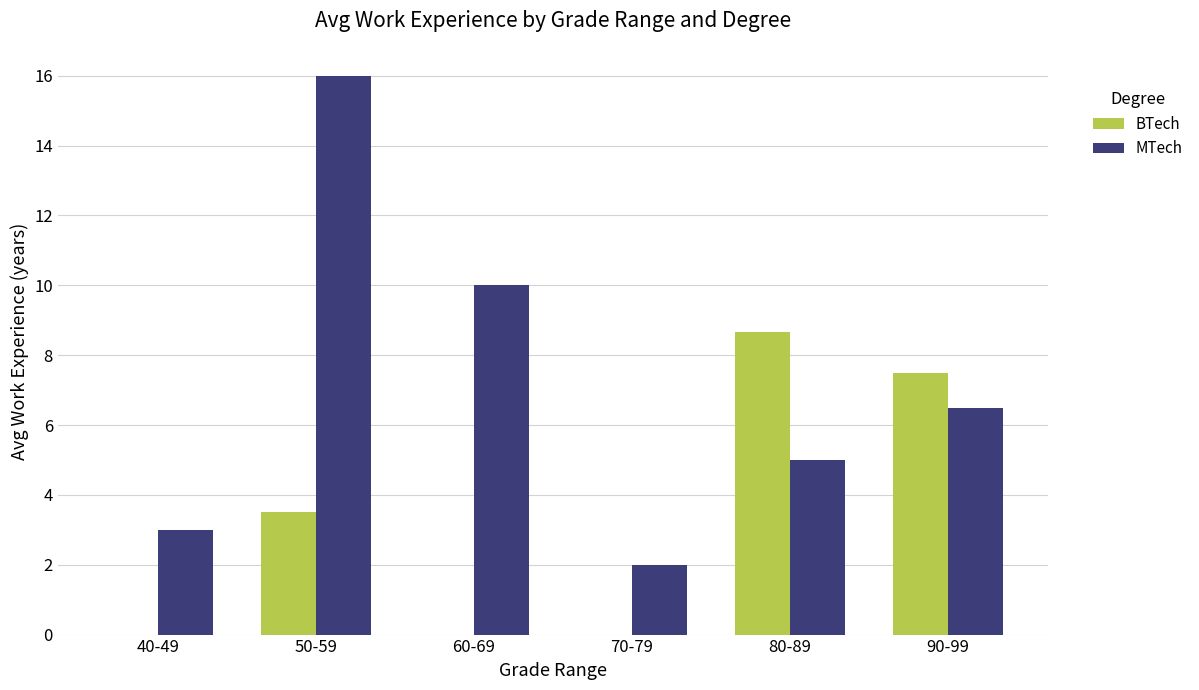

What is the average value of the MTech series?

7.1